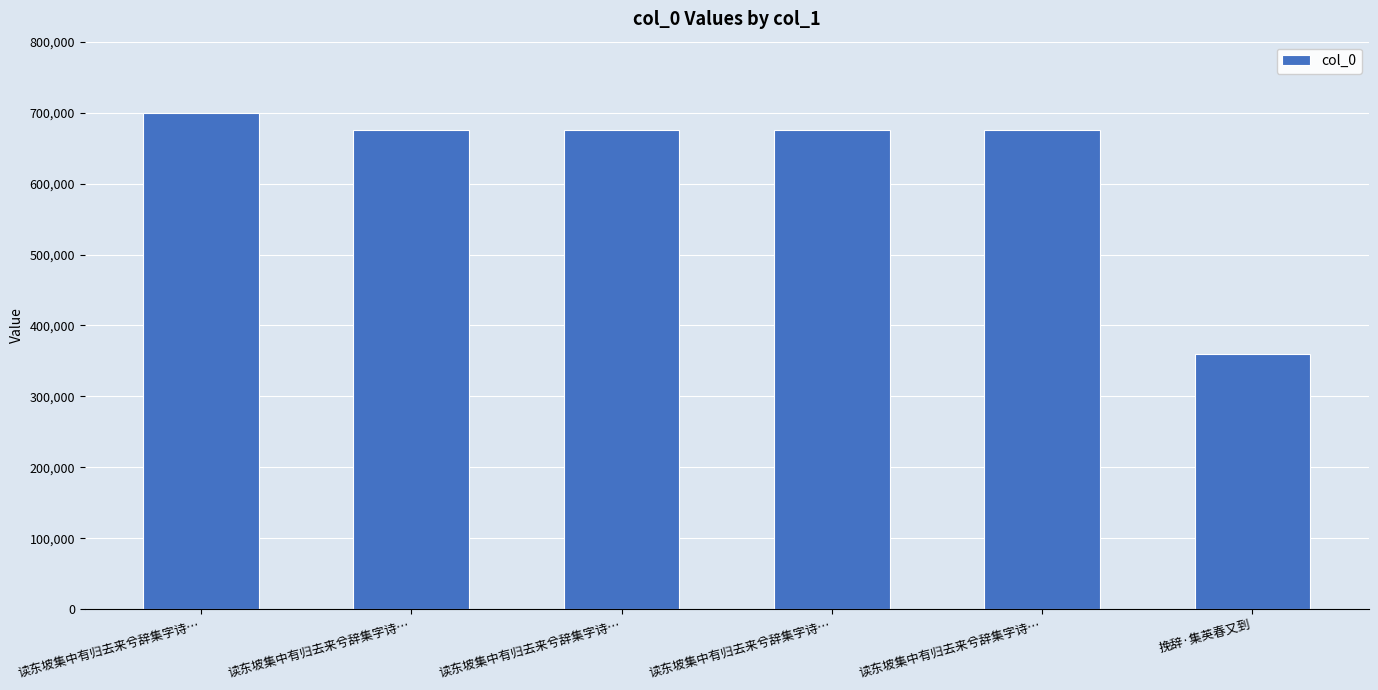

What is the sum of all values?

3762716